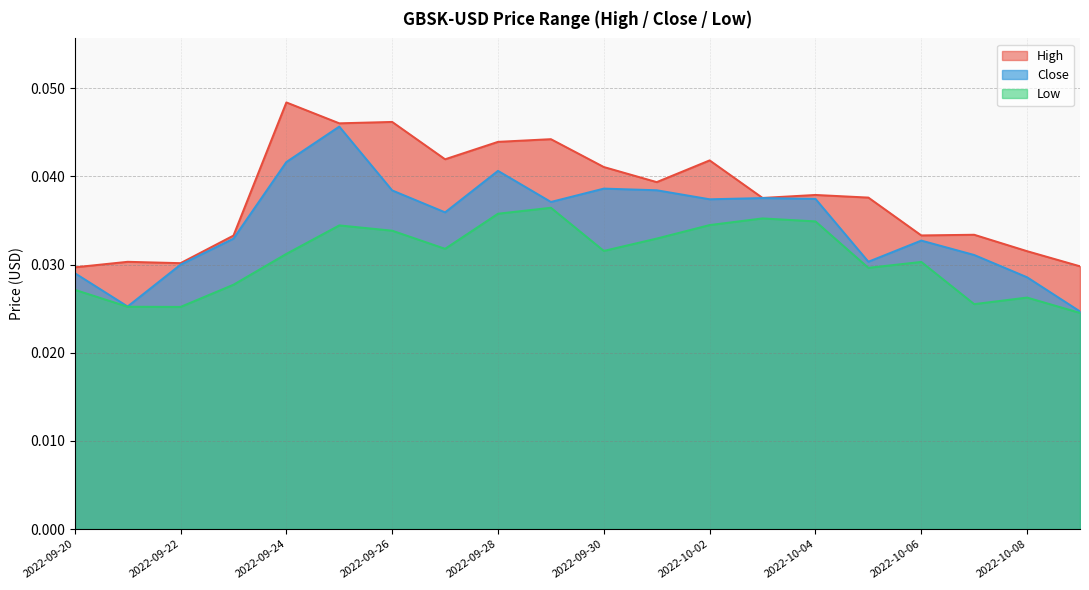

What is the sum of the Close values at 2022-09-22 and 2022-09-25?

0.1